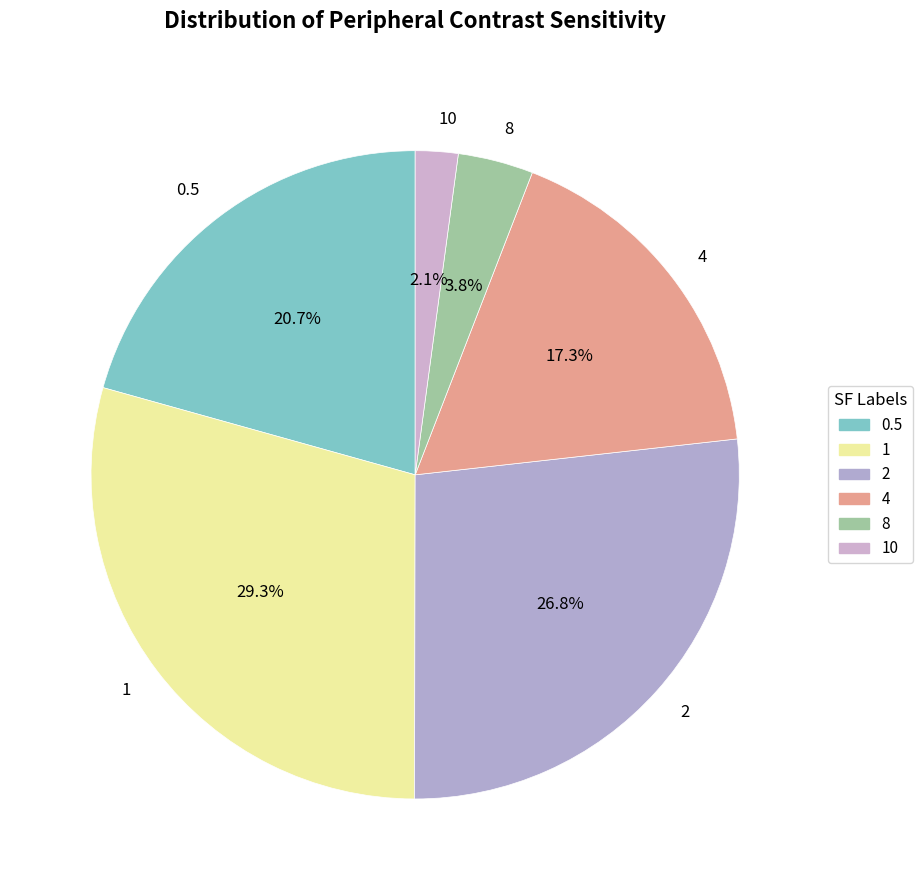

Which category has the smallest portion of the pie?

10